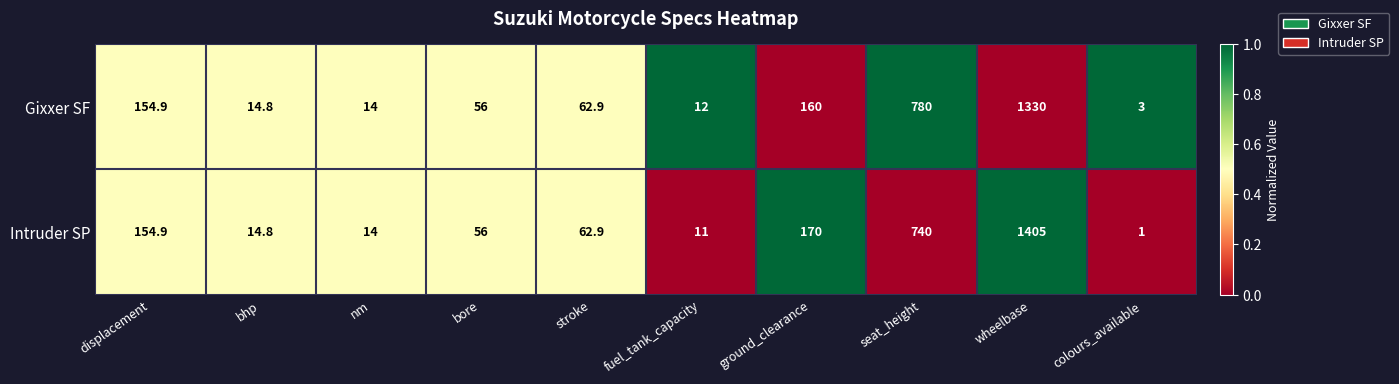

Which series changed the most between fuel_tank_capacity and wheelbase?

Intruder SP